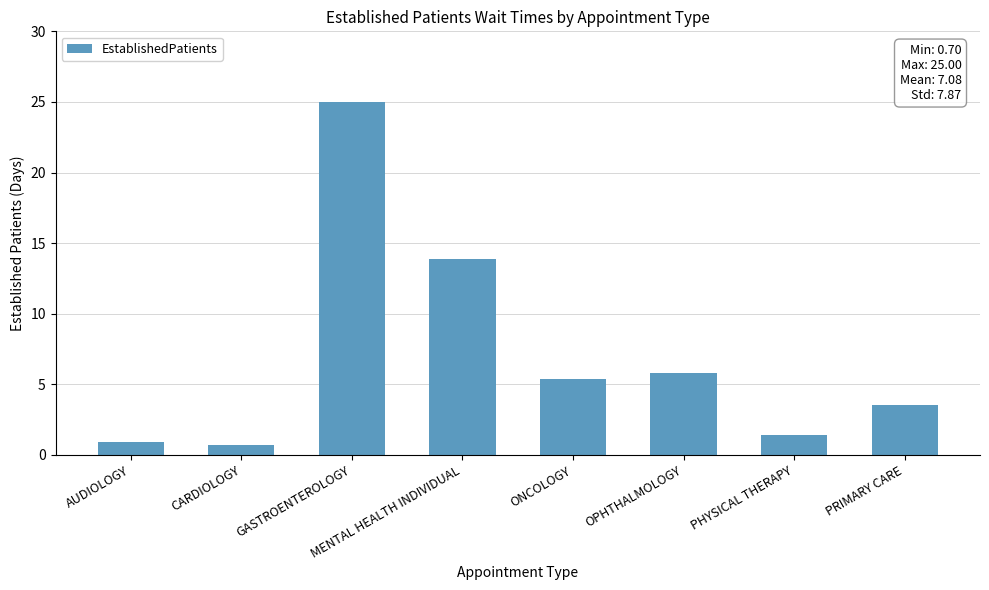

What is the average value?

7.1